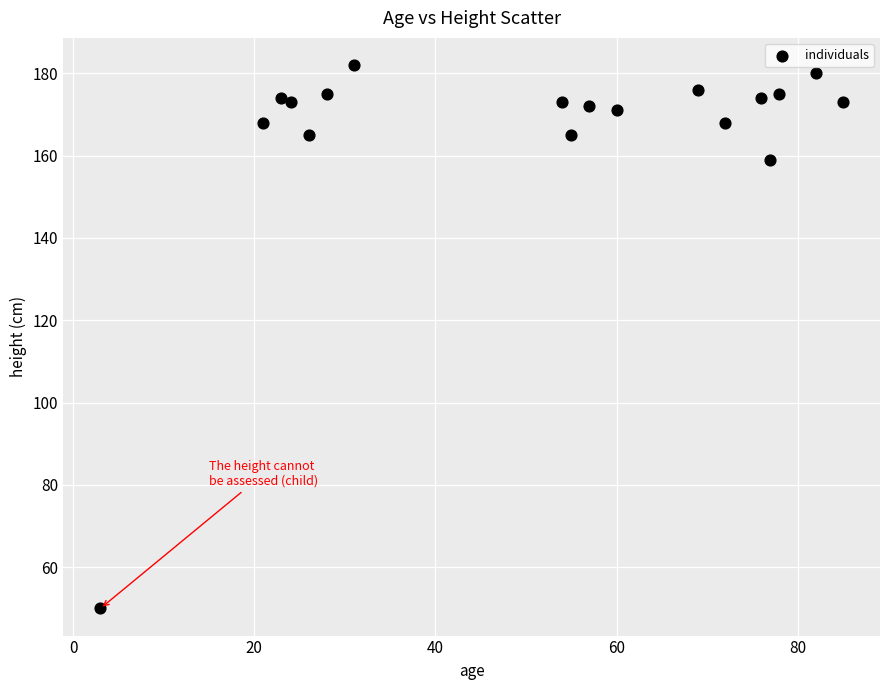

What Y value in the scatter plot is closest to 116?

159